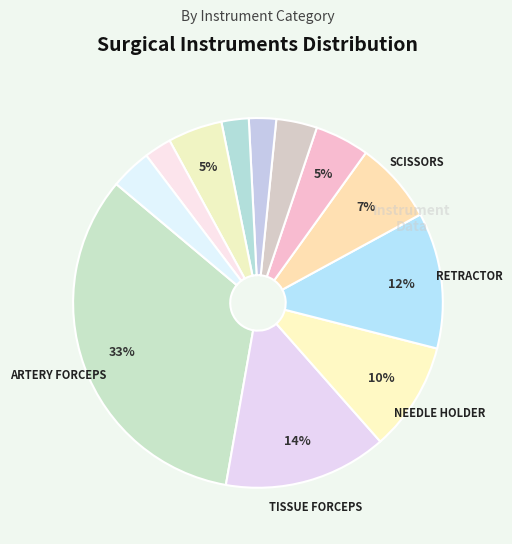

Count the number of slices in the pie.

12